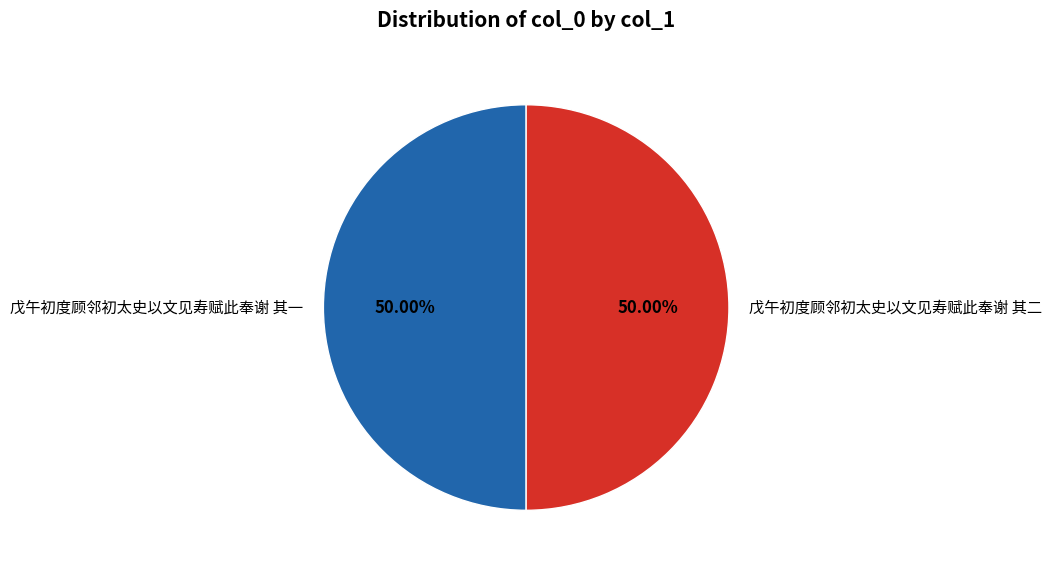

What is the ratio of the value at 戊午初度顾邻初太史以文见寿赋此奉谢 其二 to the value at 戊午初度顾邻初太史以文见寿赋此奉谢 其一?

1.0